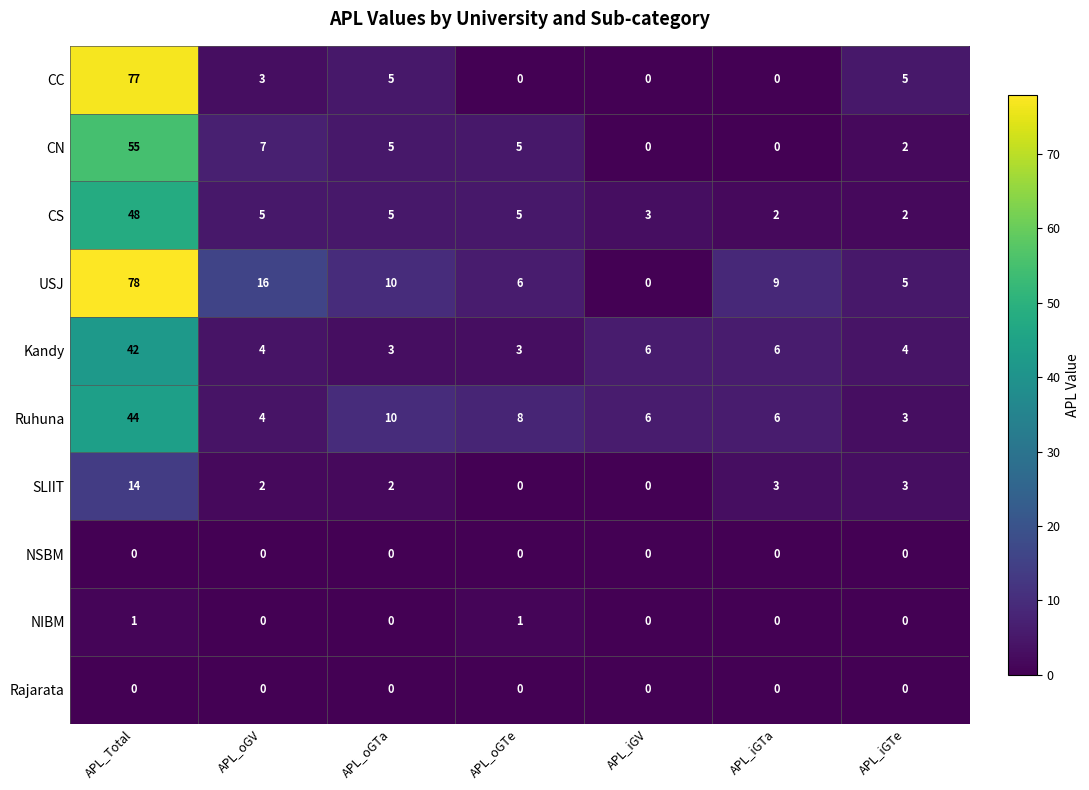

Rank the categories by USJ value from highest to lowest.

APL_Total, APL_oGV, APL_oGTa, APL_iGTa, APL_oGTe, APL_iGTe, APL_iGV